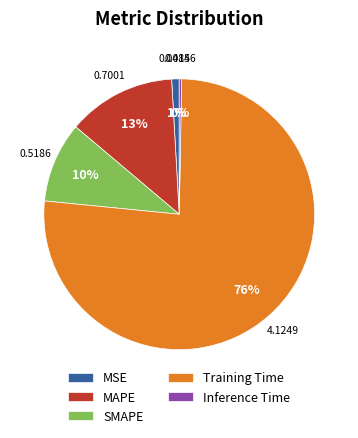

Which slice represents more than half of the pie?

Training Time